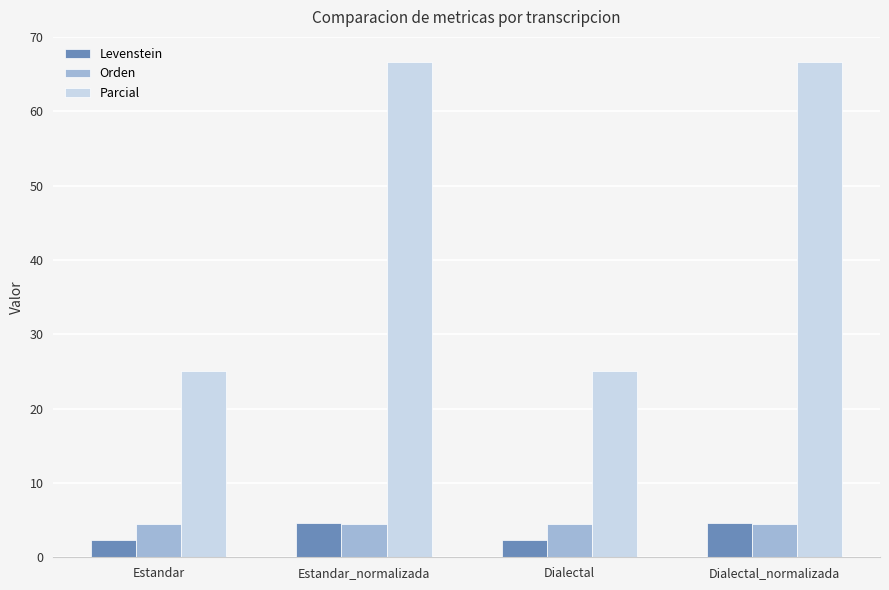

What is the maximum value shown in the chart?

66.7